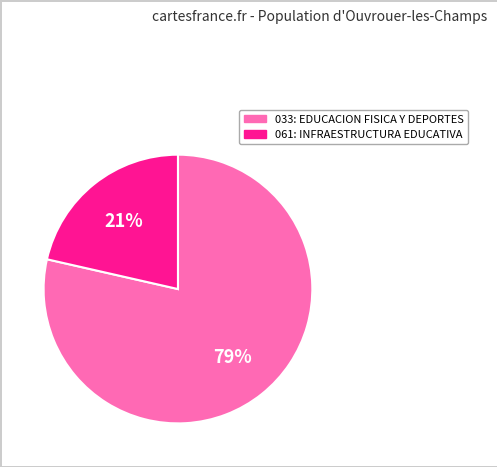

To the nearest percent, what is the combined percentage of 033: EDUCACION FISICA Y DEPORTES and 061: INFRAESTRUCTURA EDUCATIVA?

100%